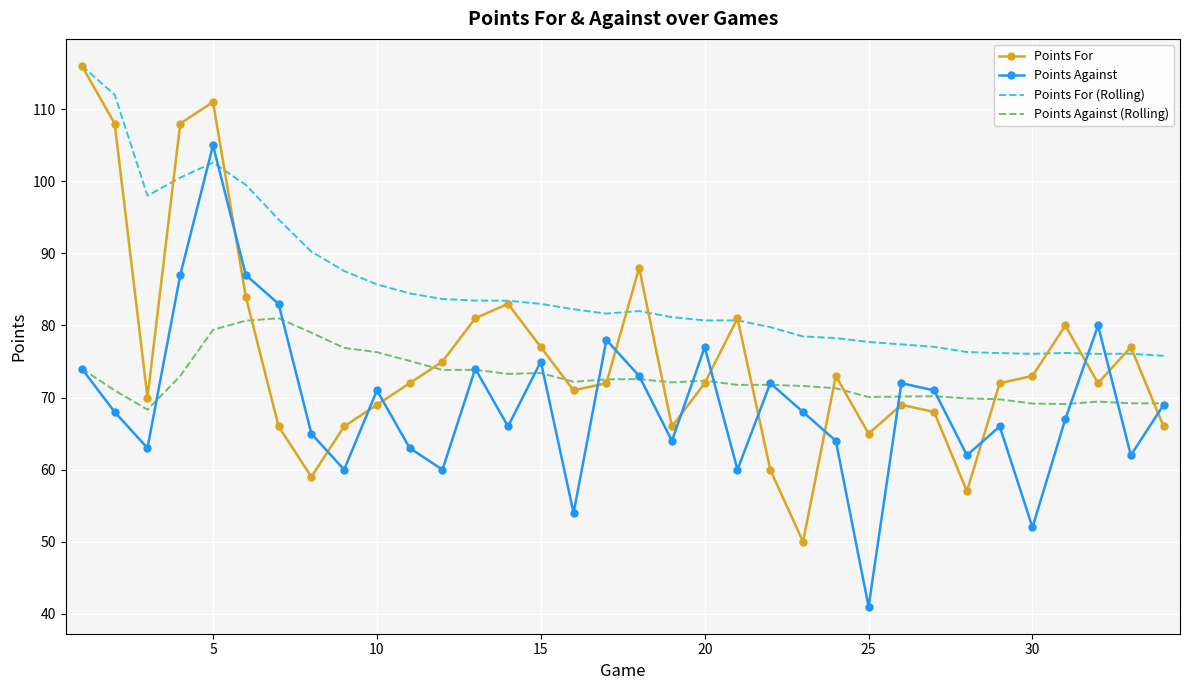

What is the minimum value shown in the chart?

41.0